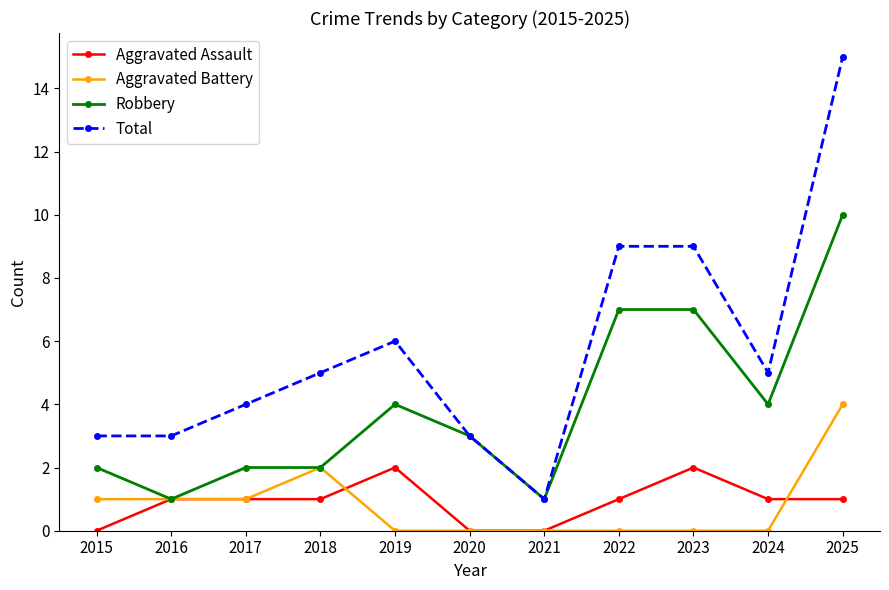

At 2022, list the series in order from smallest to largest.

Aggravated Battery, Aggravated Assault, Robbery, Total